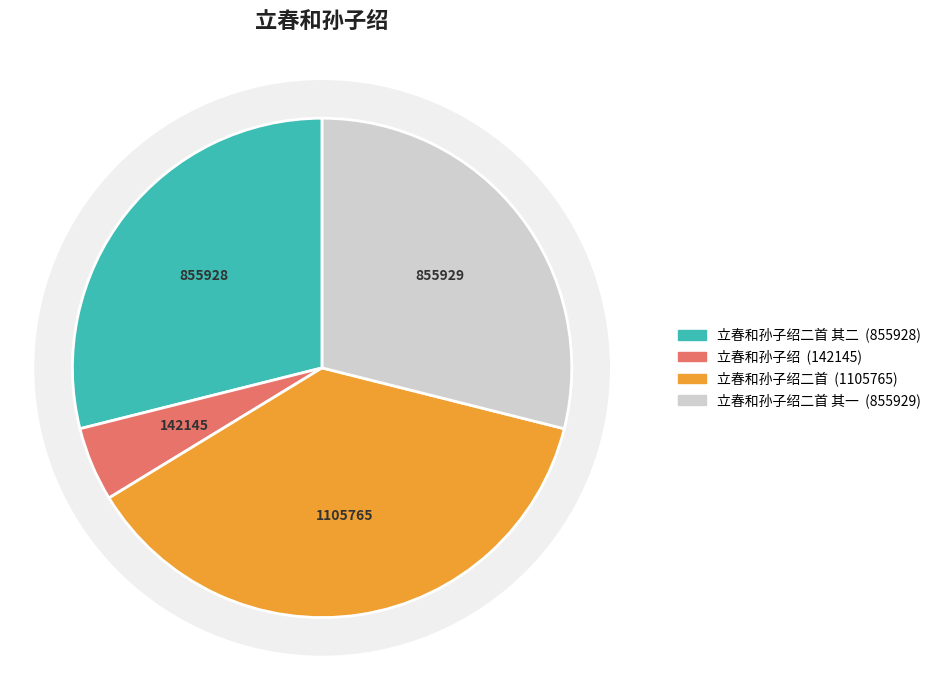

Which slice is the largest?

立春和孙子绍二首